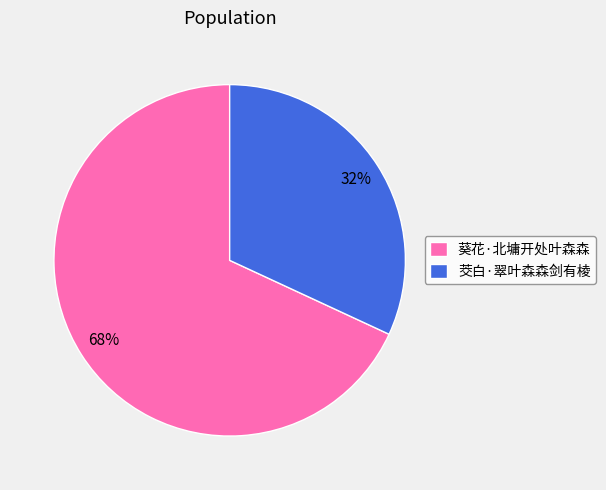

To the nearest percent, what is the combined percentage of 葵花·北墉开处叶森森 and 茭白·翠叶森森剑有棱?

100%